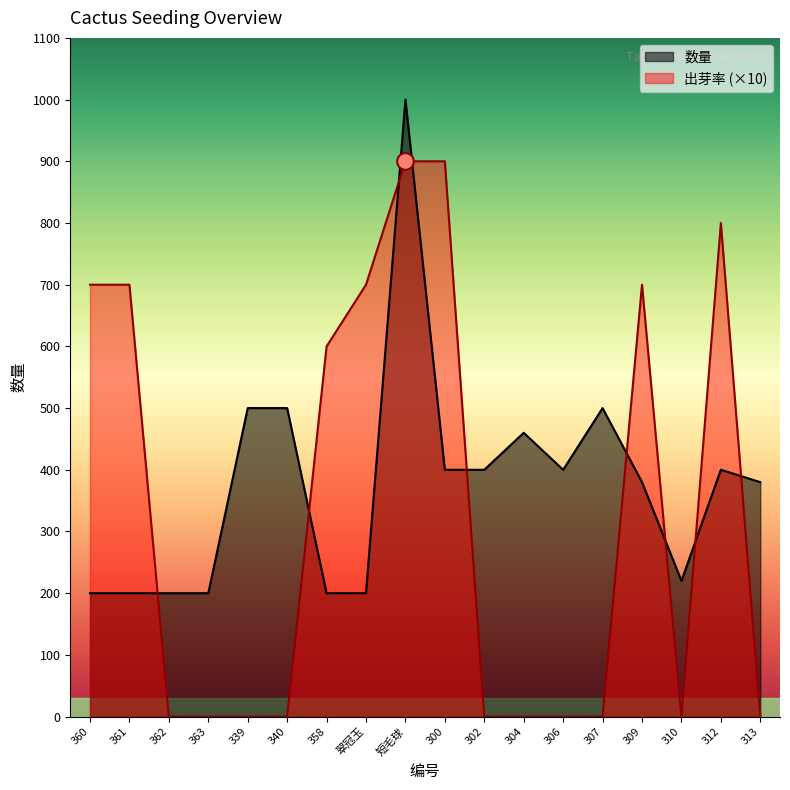

Where is the first local maximum for 数量?

短毛球